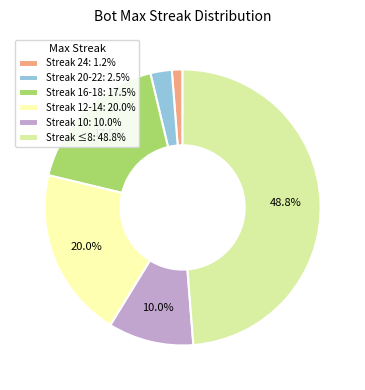

Is there a majority slice in this chart?

No